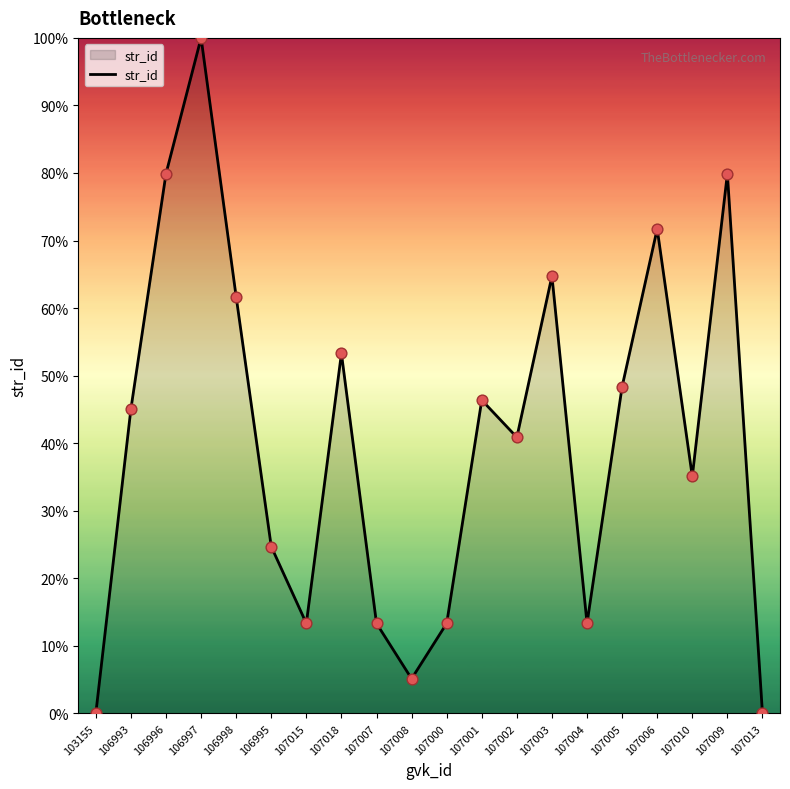

Approximately how many times larger is the value at 107007 compared to 107005?

0.3